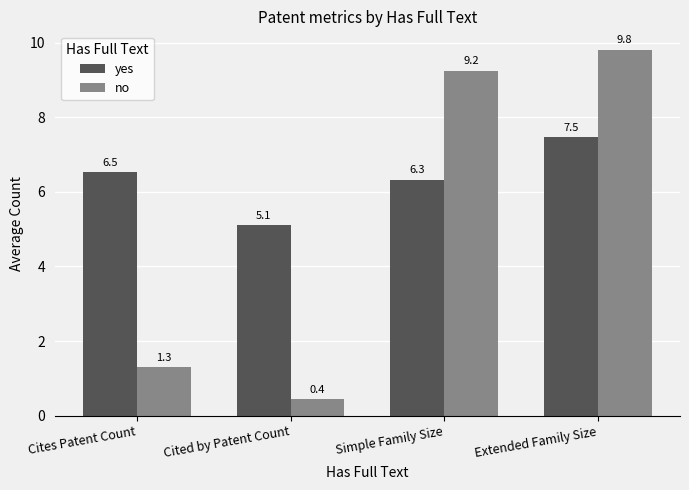

At which label is no closest to 5?

Cites Patent Count